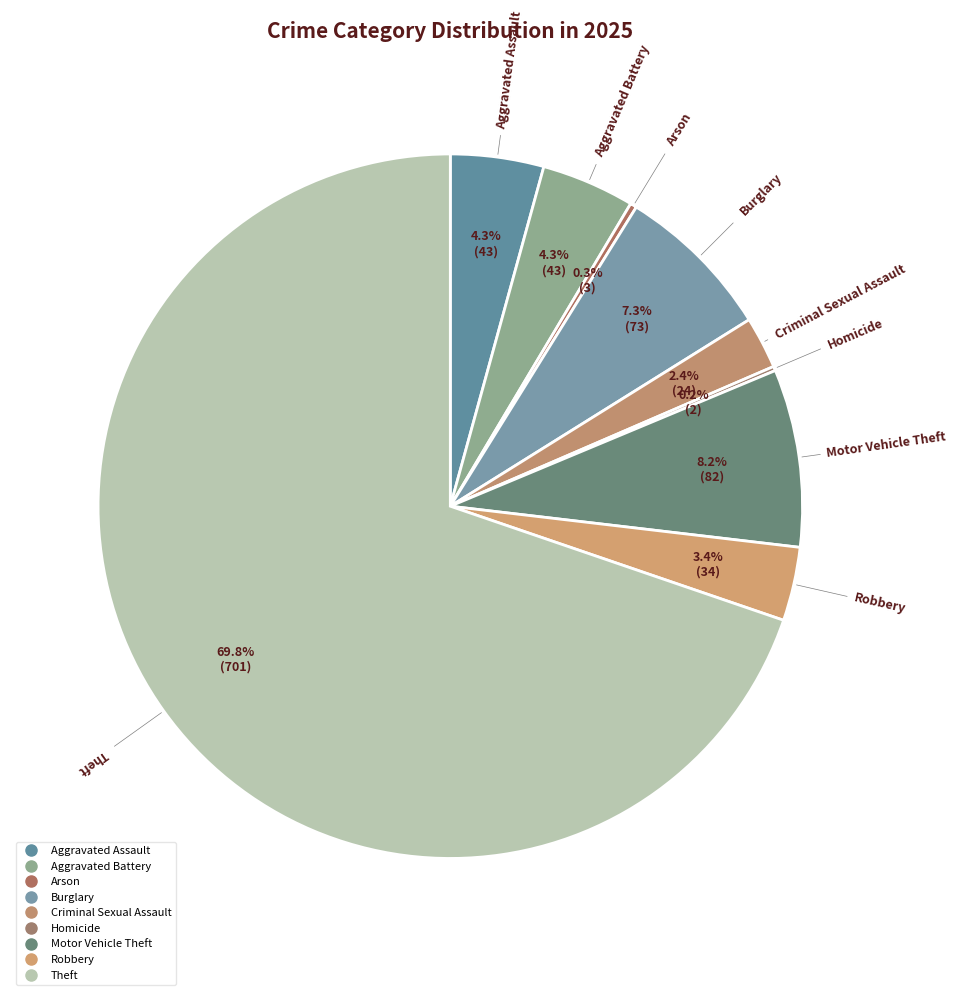

The Arson slice represents 9% of the pie. True or false?

False